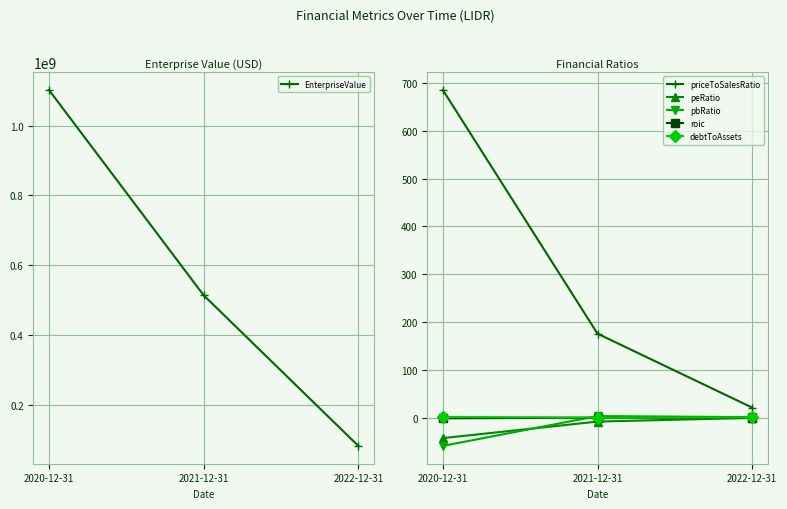

List the labels in order of pbRatio value, largest first.

2021-12-31, 2022-12-31, 2020-12-31